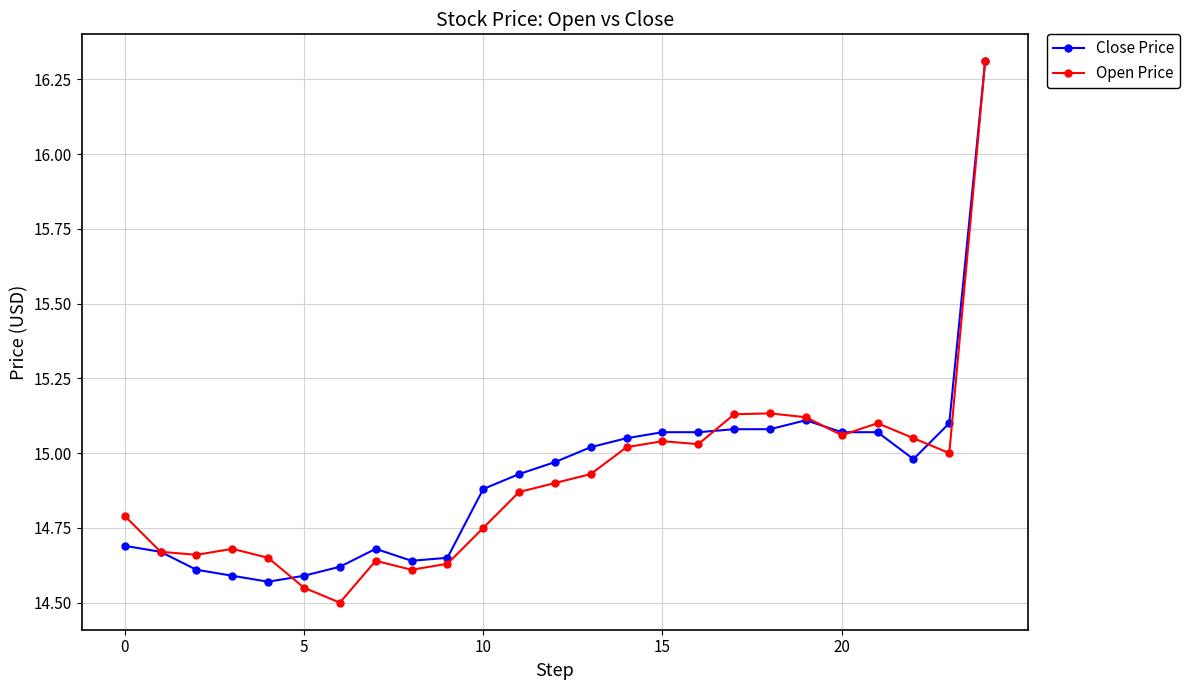

At how many categories does at least one series exceed 14?

25